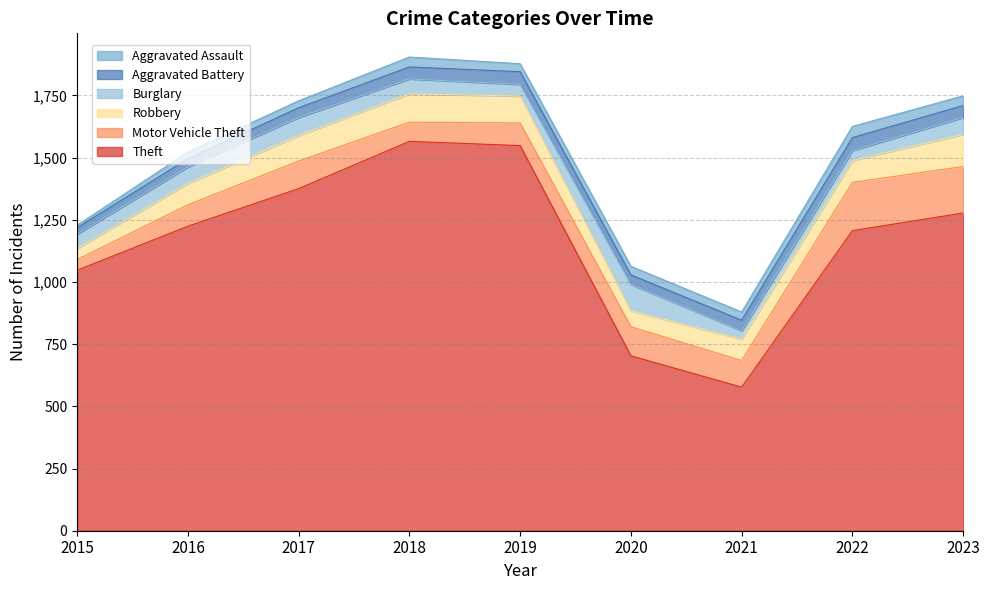

Which label corresponds to the smallest value in the chart?

2015